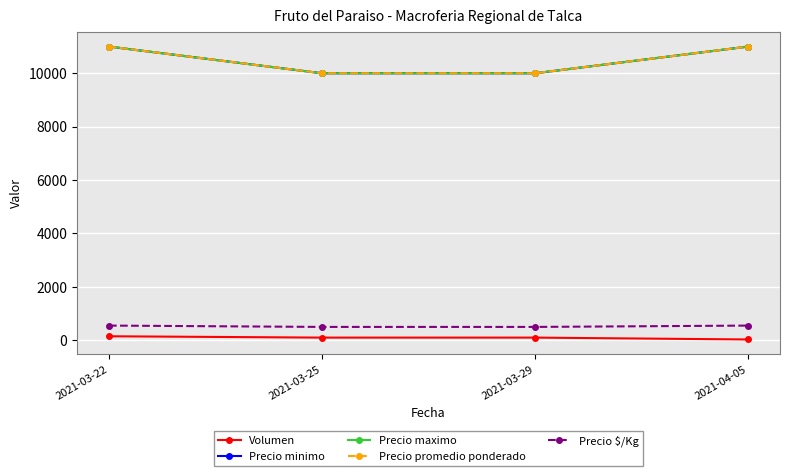

What is the difference between the second highest and minimum values in the Precio $/Kg series?

50